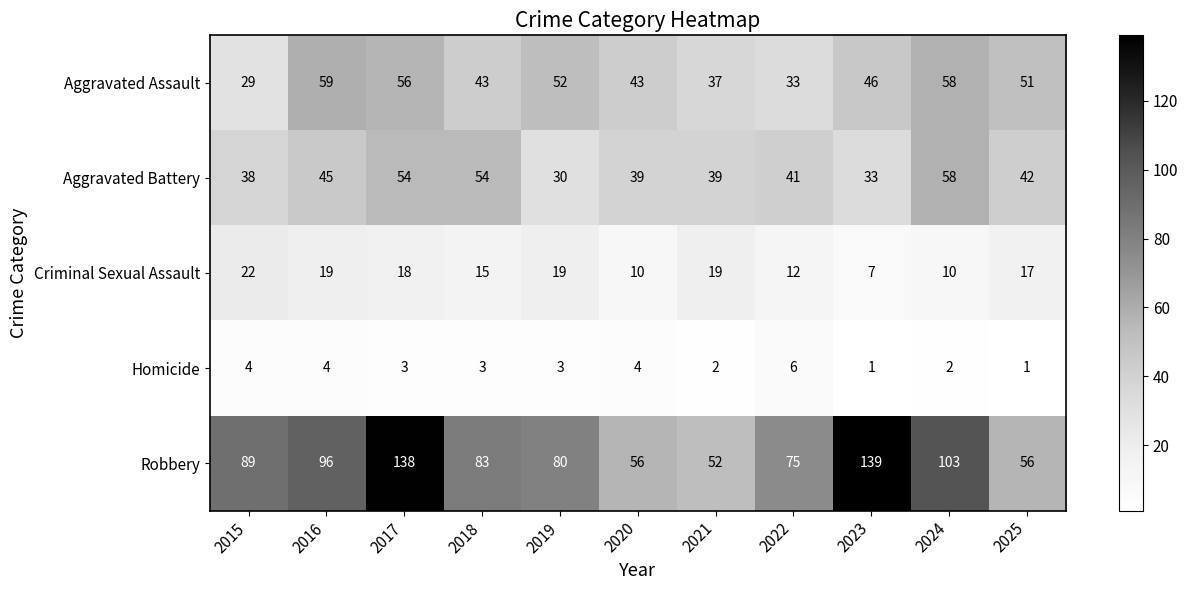

At how many categories does at least one series exceed 92?

4